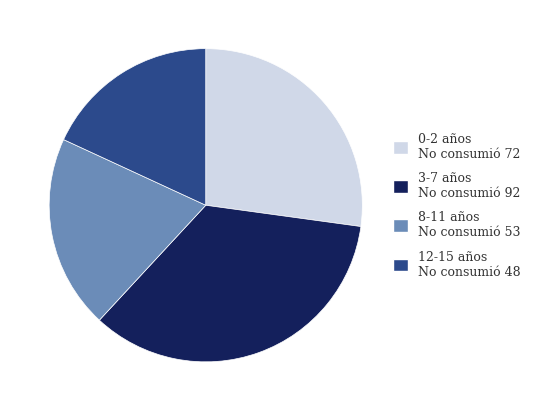

Does any single category account for the majority?

No